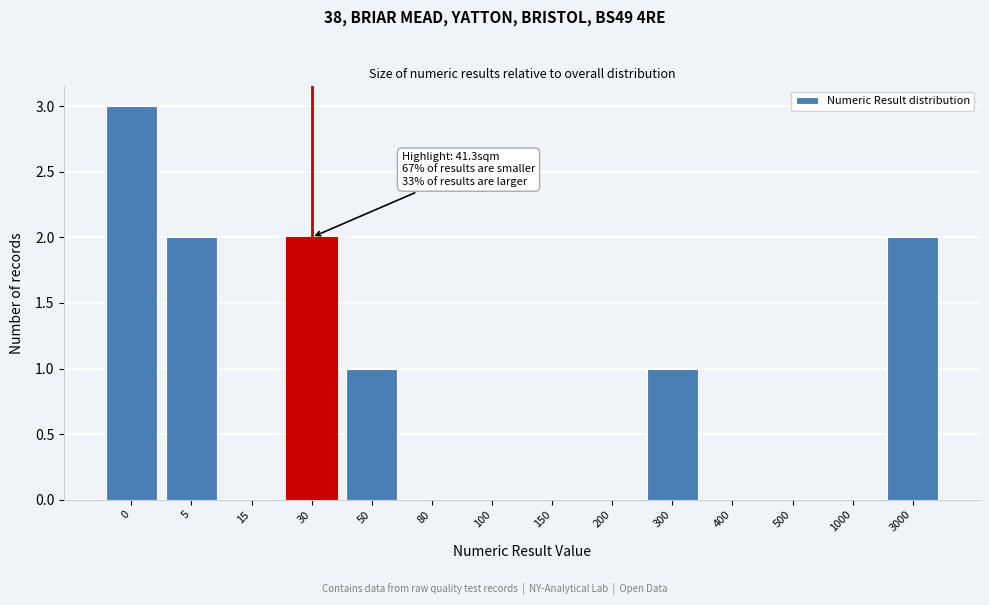

Reading left to right, list all the values displayed in this chart.

0=3	5=2	15=0	30=2	50=1	80=0	100=0	150=0	200=0	300=1	400=0	500=0	1000=0	3000=2